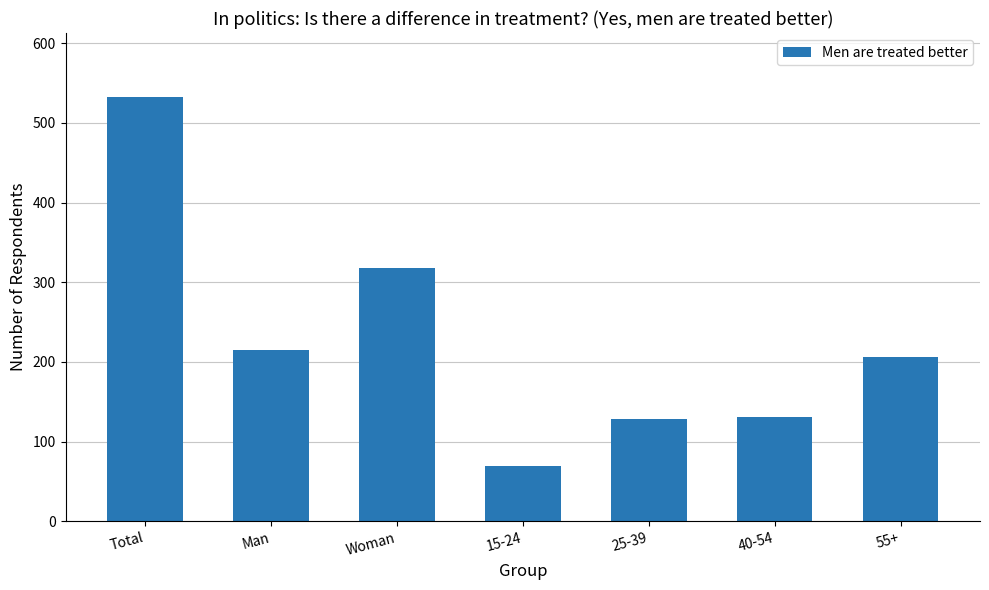

Which has a higher value, Total or Woman?

Total